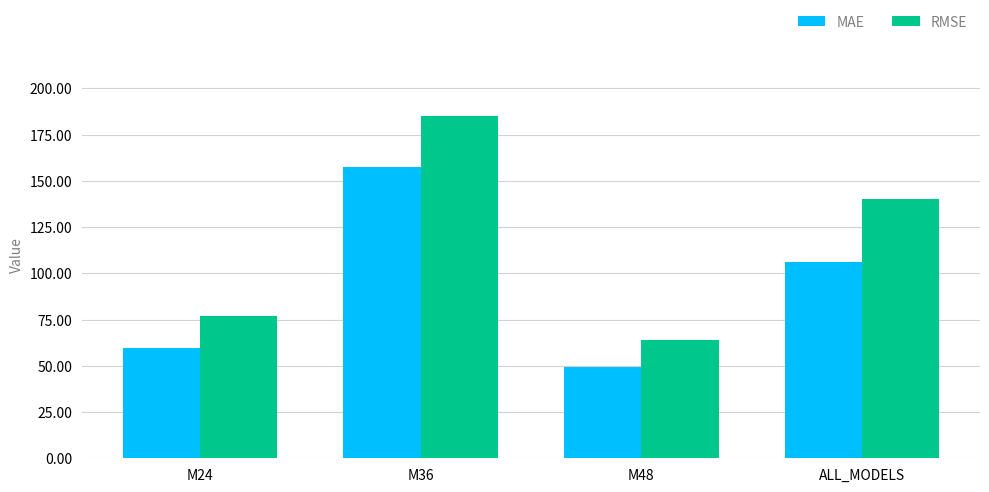

How many series are shown in this chart?

2